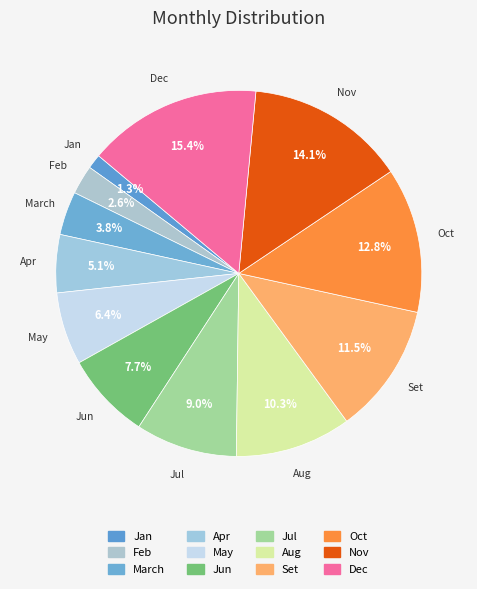

To the nearest percent, what is the difference between the Set and Jun slice percentages?

4%